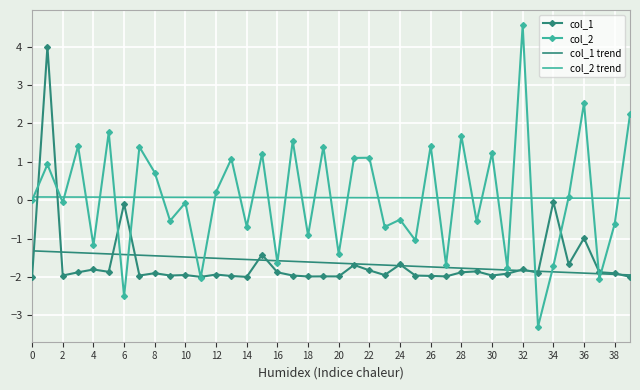

True or false: col_2 and col_1 cross at least once.

True